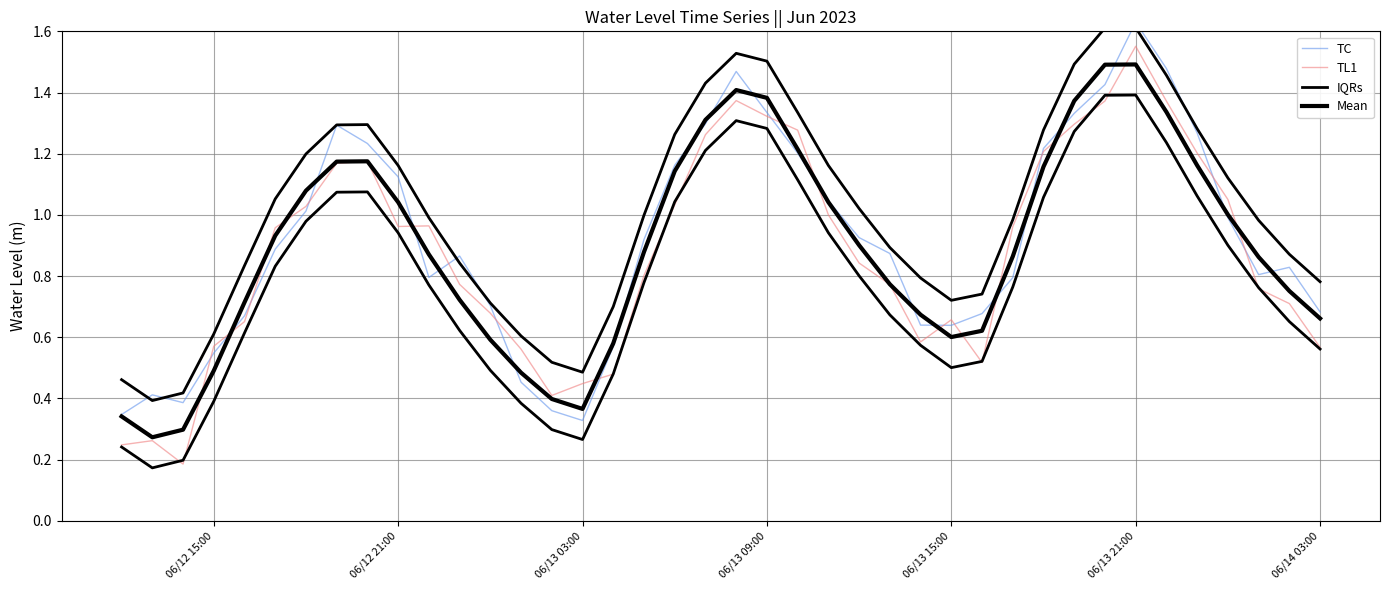

How many lines are shown in the chart?

4